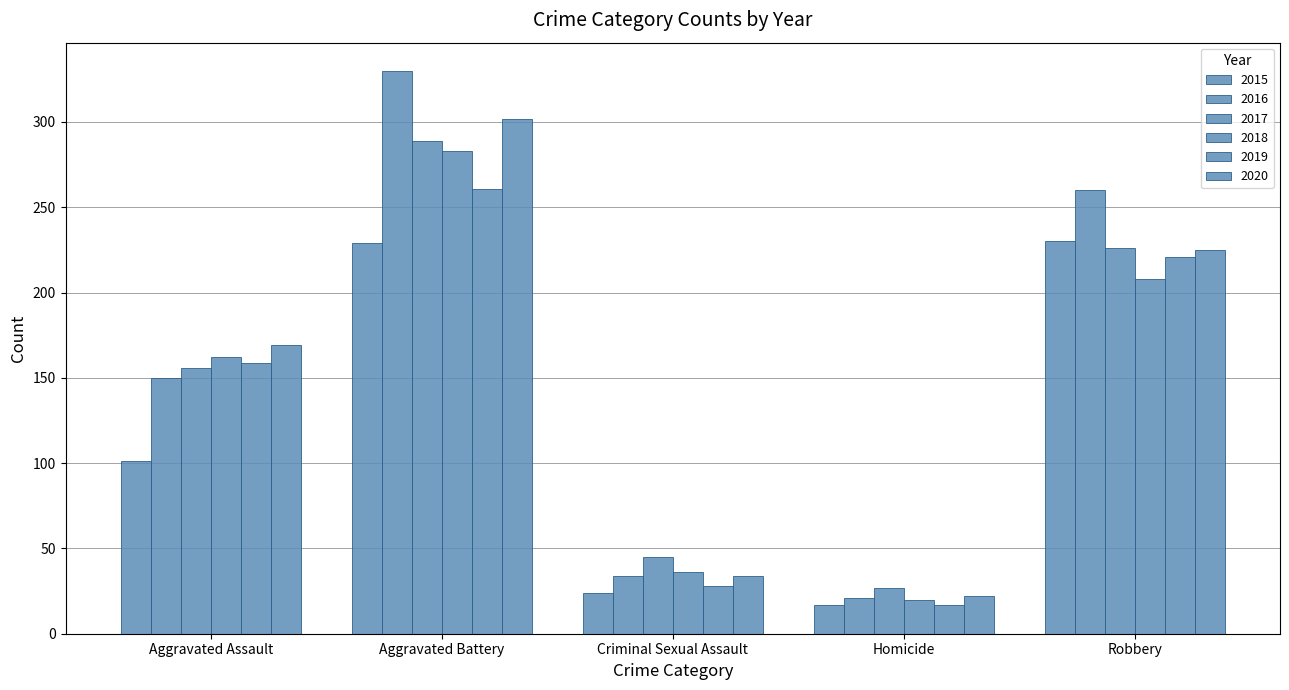

Reading right to left, list all the values displayed in this chart.

2015: Robbery=230	Homicide=17	Criminal Sexual Assault=24	Aggravated Battery=229	Aggravated Assault=101
2016: Robbery=260	Homicide=21	Criminal Sexual Assault=34	Aggravated Battery=330	Aggravated Assault=150
2017: Robbery=226	Homicide=27	Criminal Sexual Assault=45	Aggravated Battery=289	Aggravated Assault=156
2018: Robbery=208	Homicide=20	Criminal Sexual Assault=36	Aggravated Battery=283	Aggravated Assault=162
2019: Robbery=221	Homicide=17	Criminal Sexual Assault=28	Aggravated Battery=261	Aggravated Assault=159
2020: Robbery=225	Homicide=22	Criminal Sexual Assault=34	Aggravated Battery=302	Aggravated Assault=169